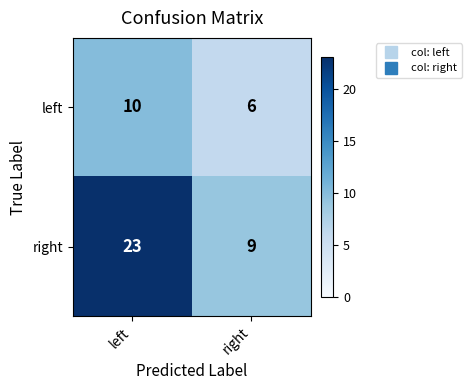

What is the sum of all left values?

16